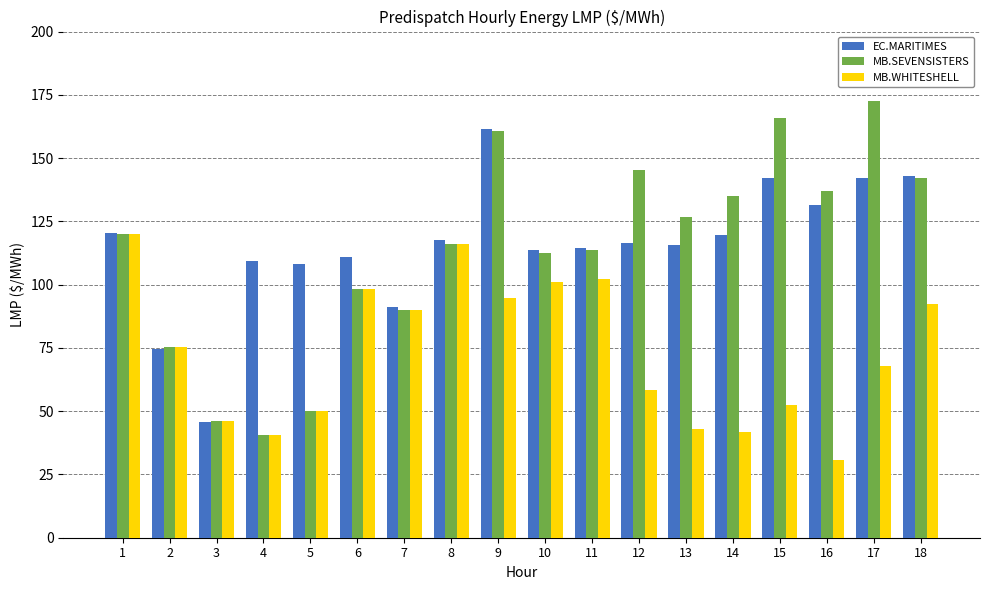

At which category is the sum across all series the highest?

9